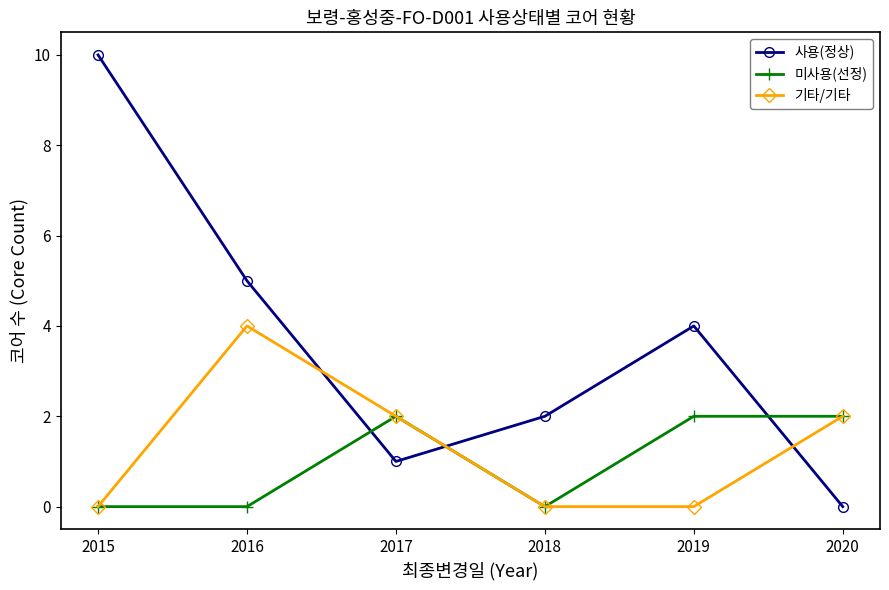

True or false: 사용(정상) and 미사용(선정) intersect in this chart.

True